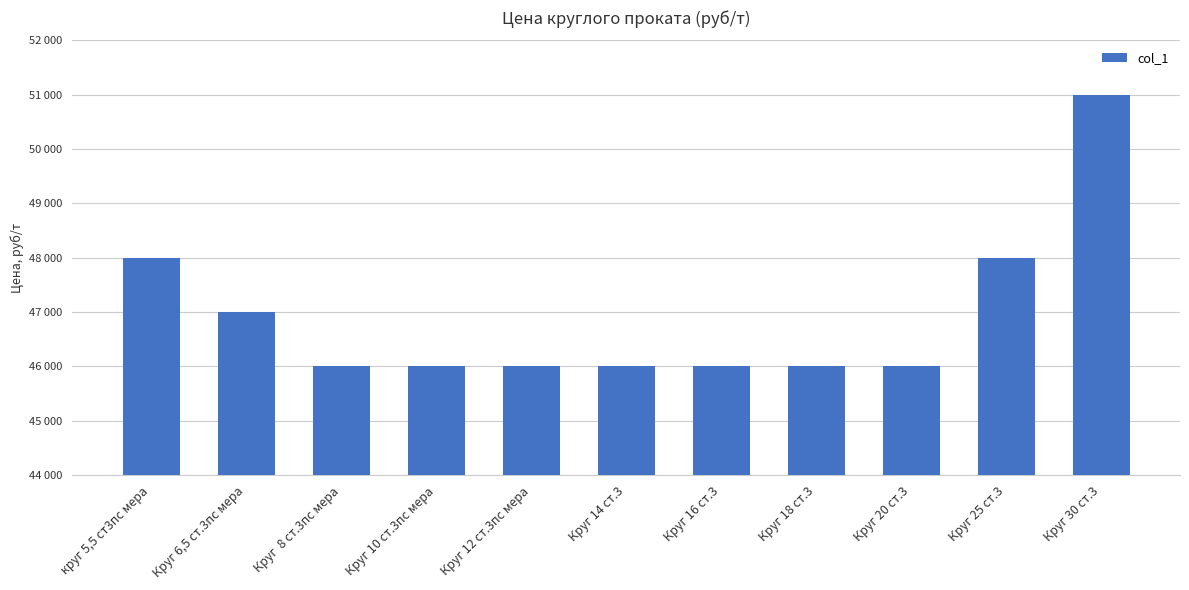

What is the value of the 8th bar from the left?

46000